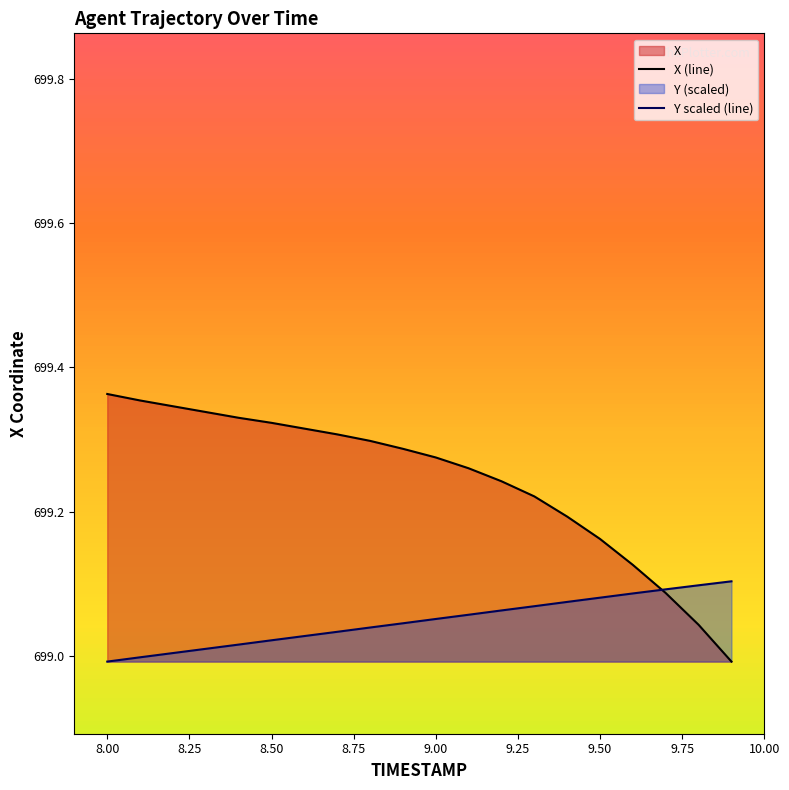

True or false: X has a value of 306.3 at 8.8.

False